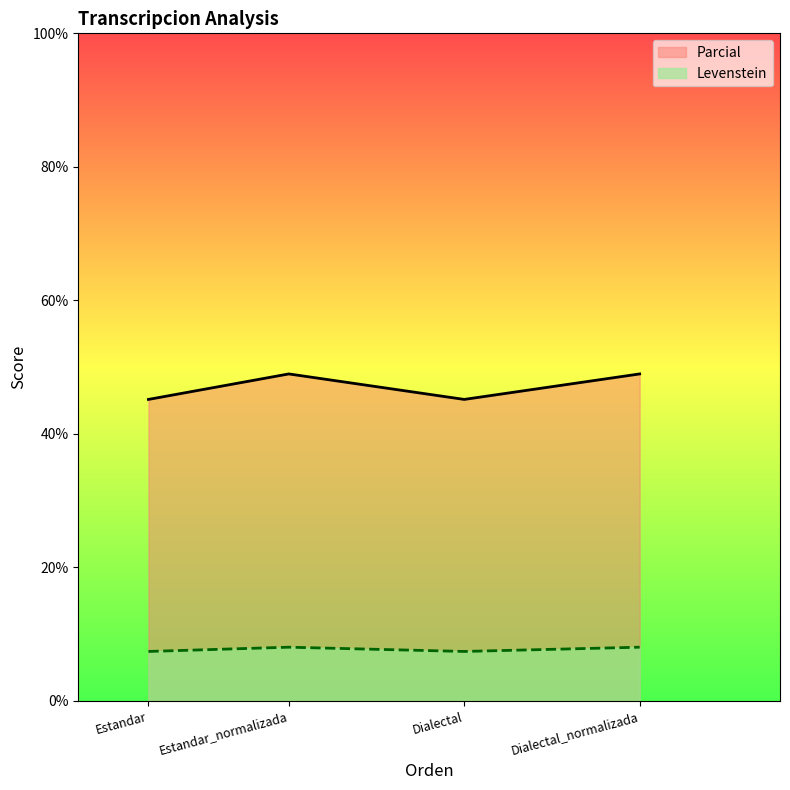

True or false: Parcial and Levenstein intersect in this chart.

False